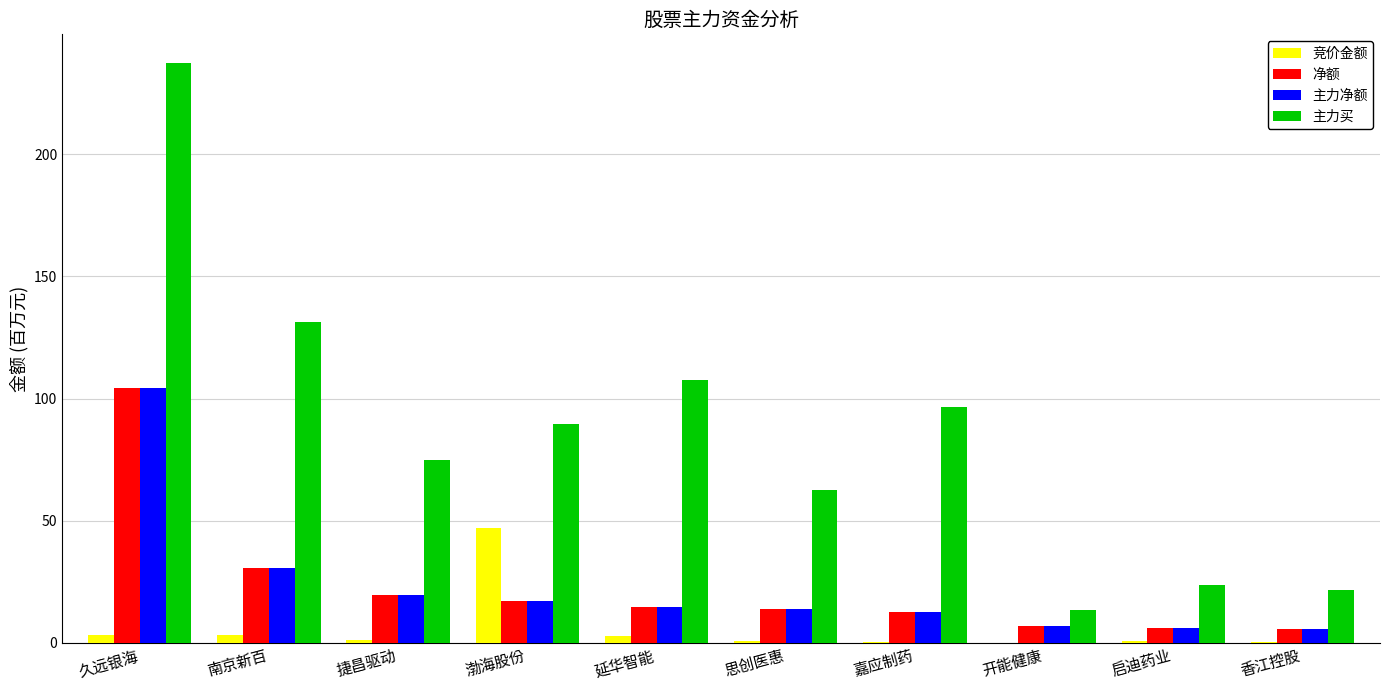

What is the sum of all 主力净额 values?

231.7